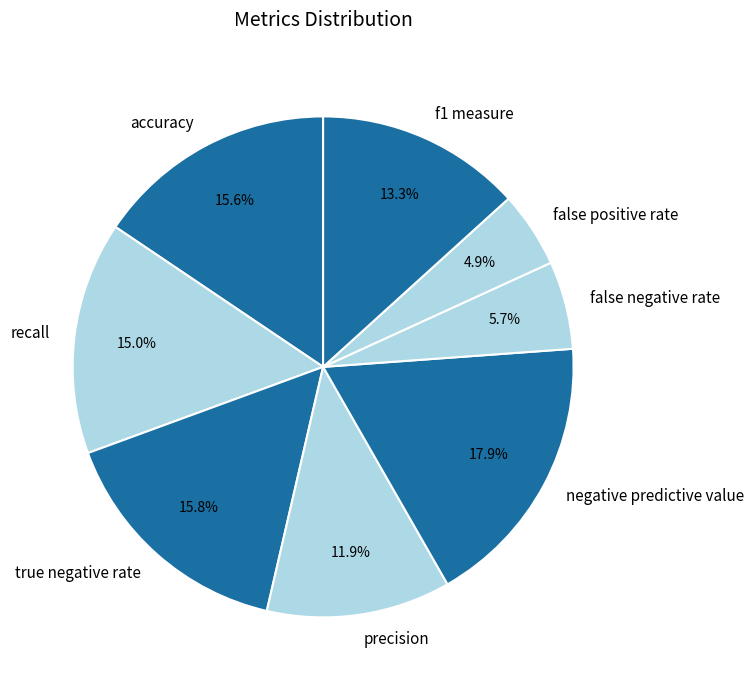

Does recall represent more than half of the total?

No